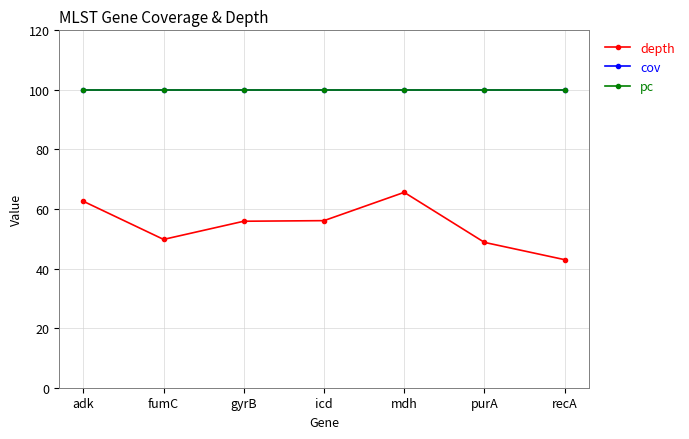

Which series has the largest total across all categories?

cov